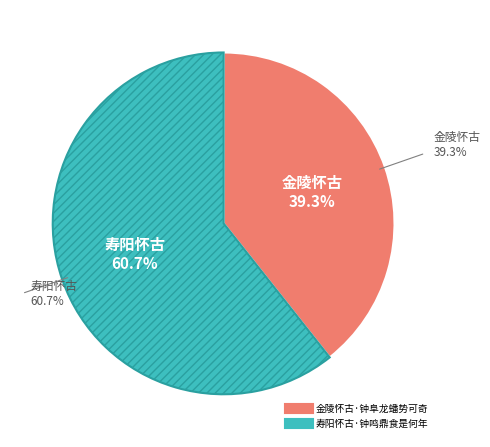

How many segments does this pie chart have?

2